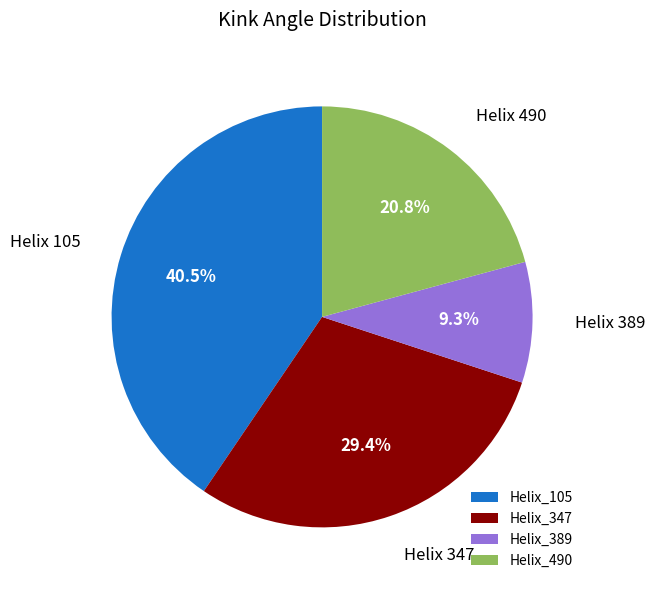

Approximately how many times larger is the value at Helix_490 compared to Helix_105?

0.5